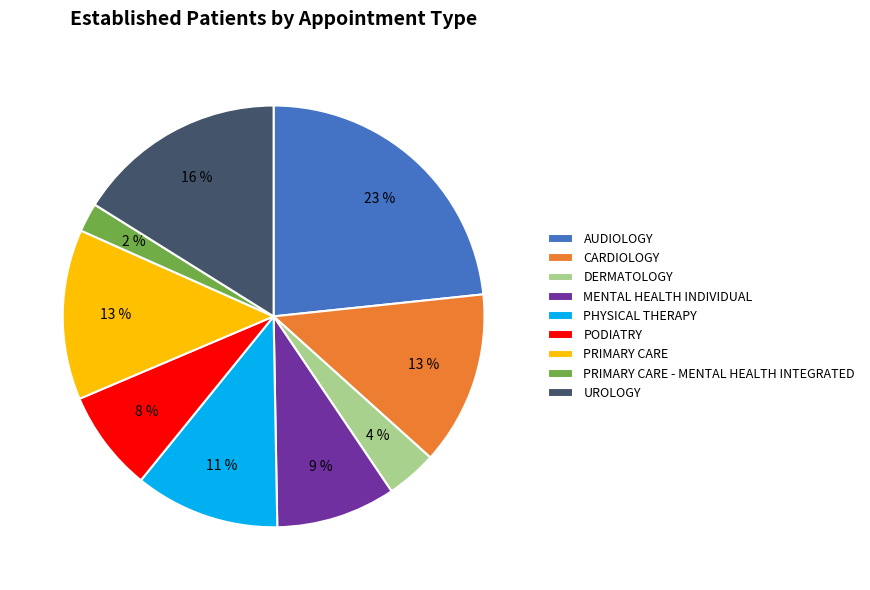

How many slices are in this pie chart?

9